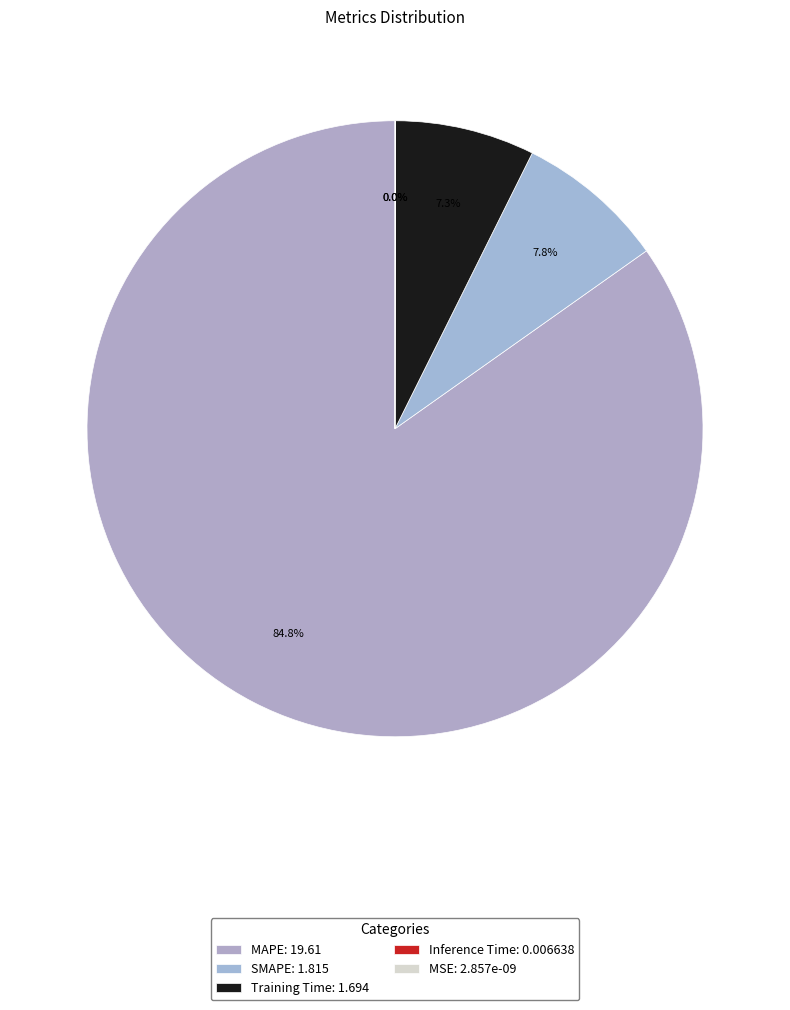

How many slices are in this pie chart?

5